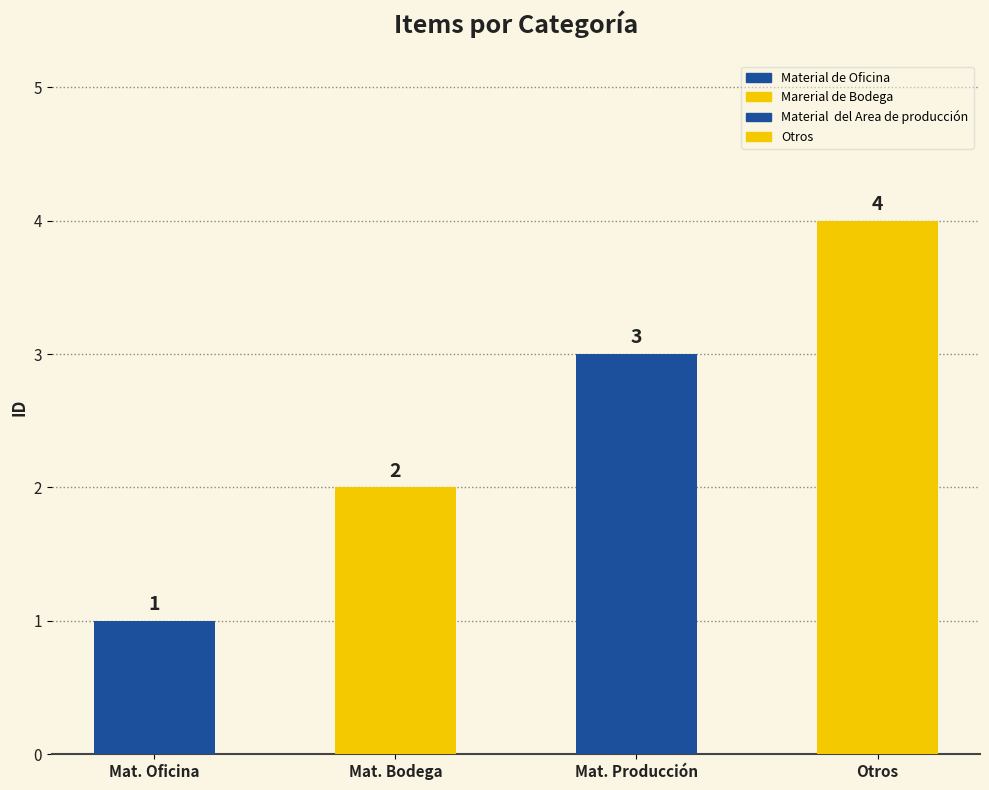

Is it true that the value at Marerial de Bodega is 2?

True